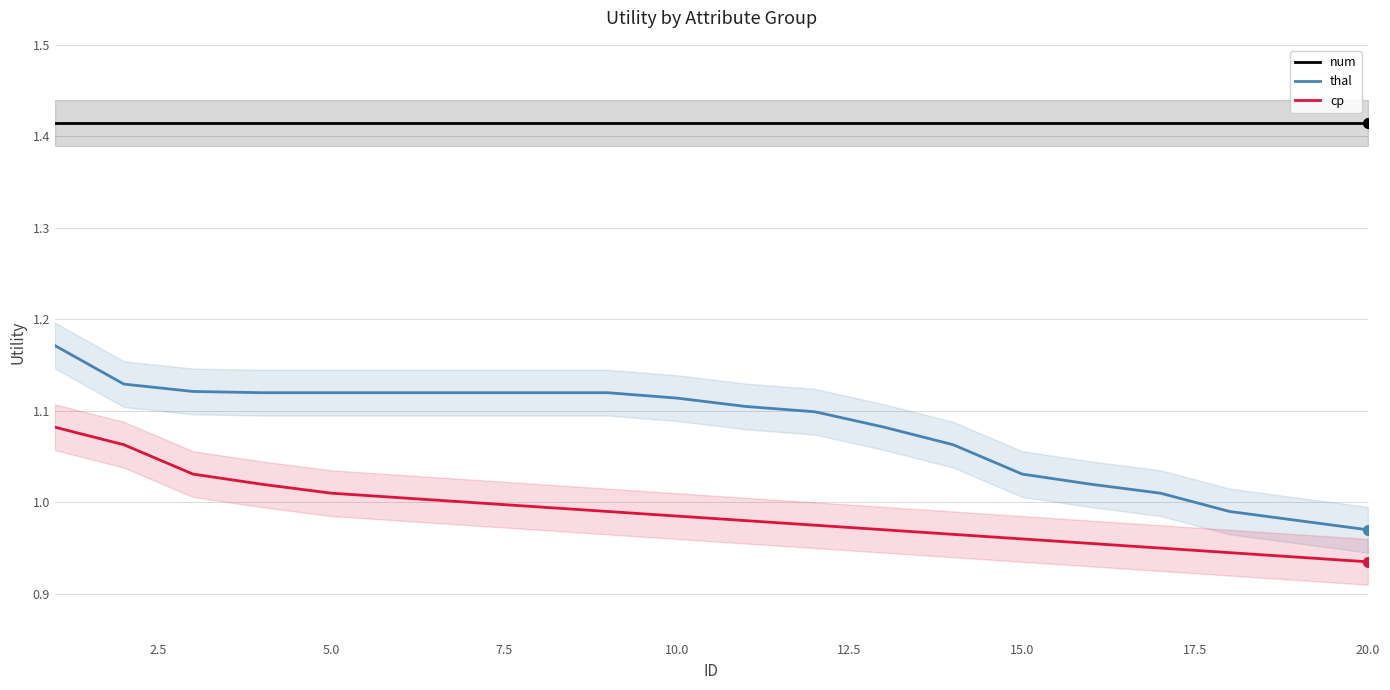

True or false: cp and thal cross at least once.

False